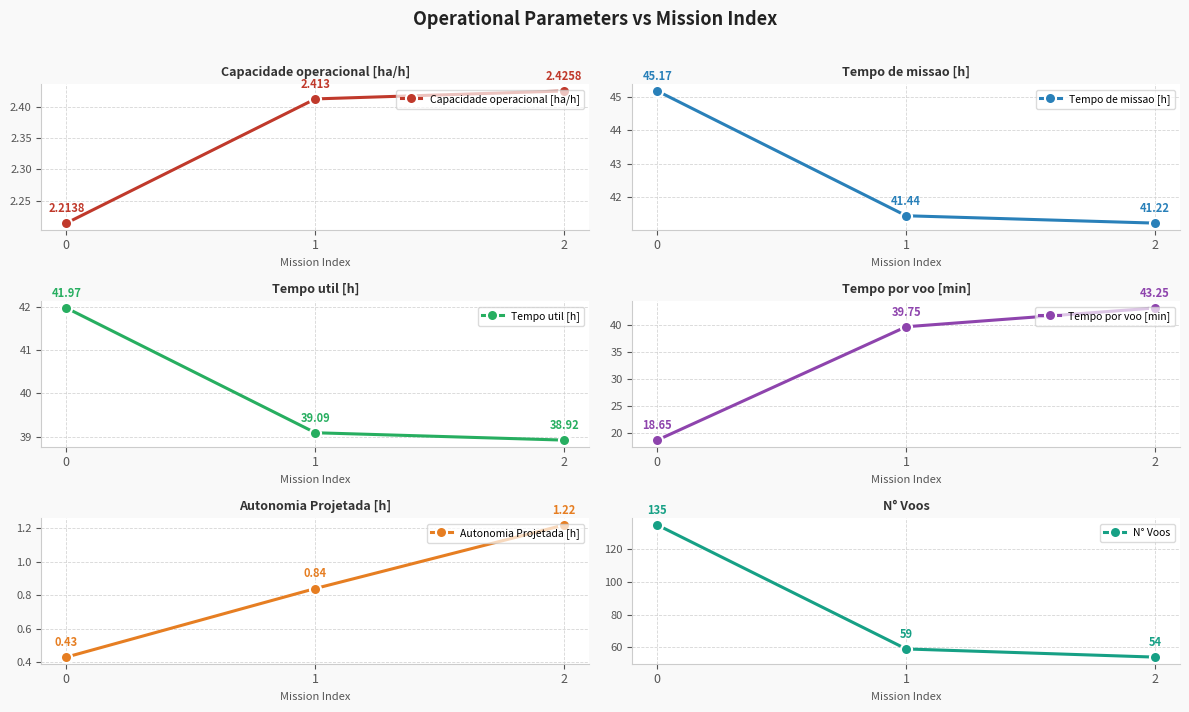

Between 2 and 0, which is larger?

2